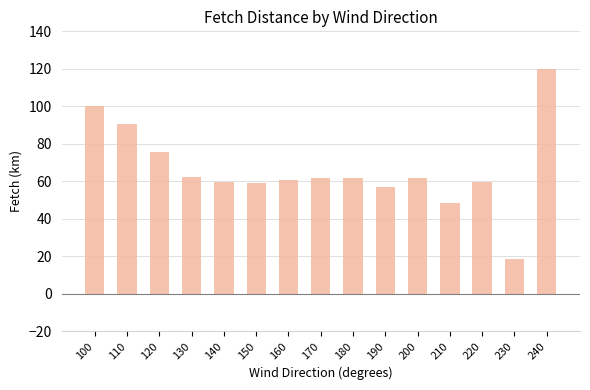

How many bars are there in total?

15